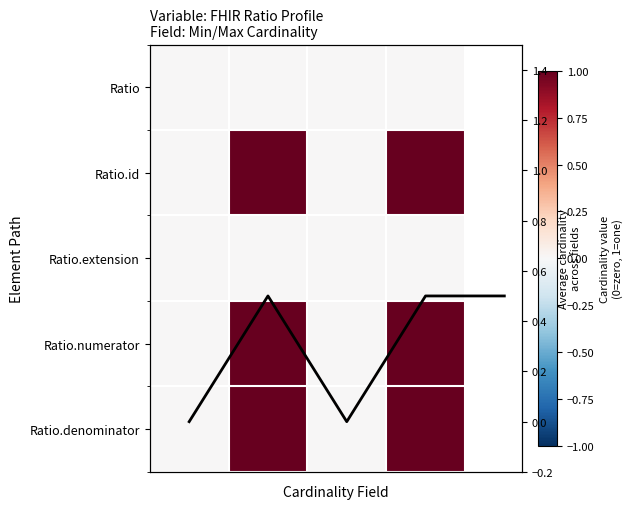

How many values in Ratio.denominator are above zero?

2